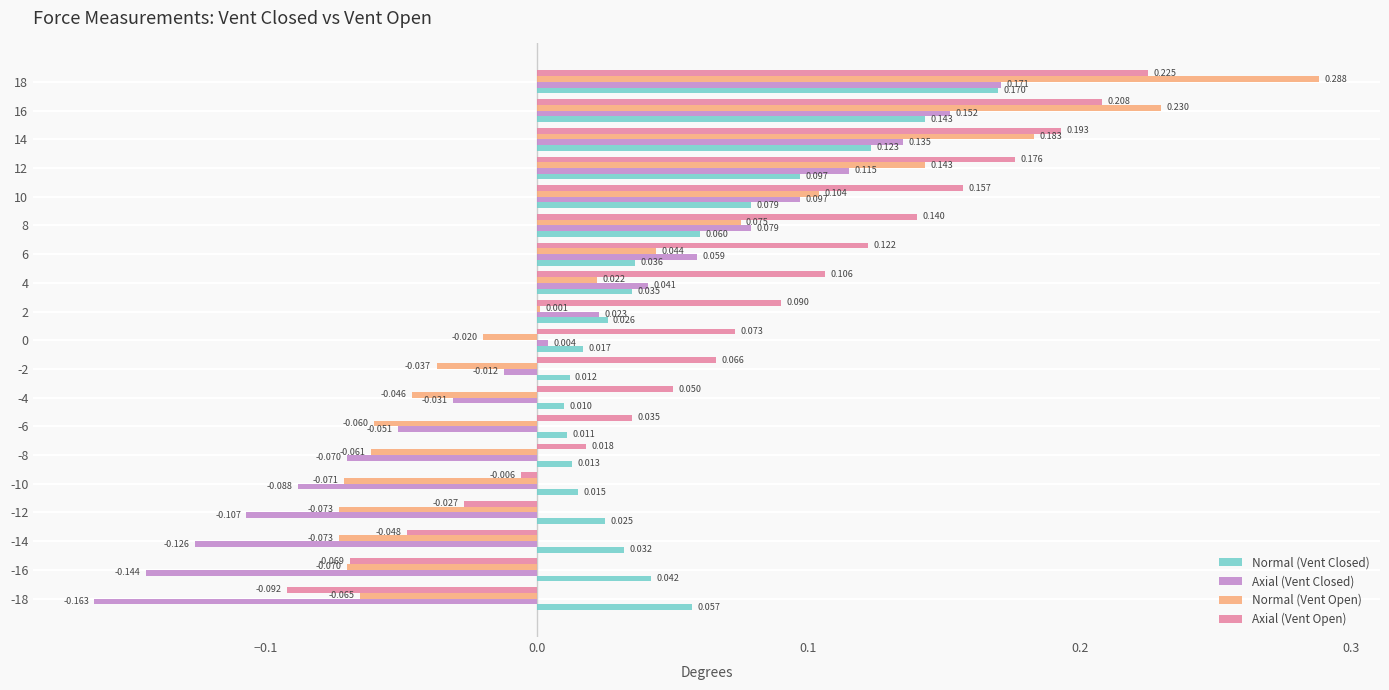

What are all the series names shown in the legend?

Normal (Vent Closed), Axial (Vent Closed), Normal (Vent Open), Axial (Vent Open)